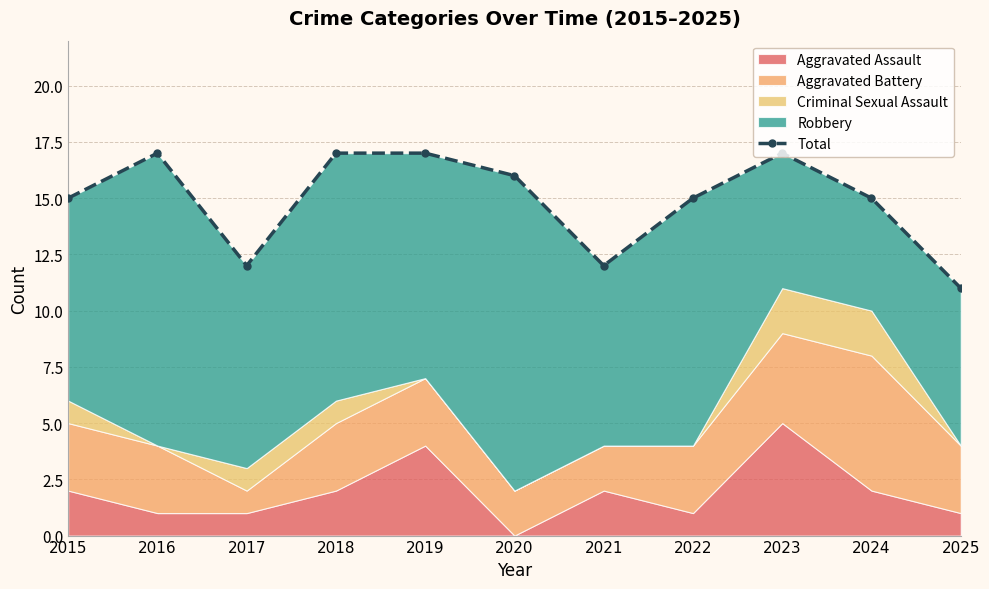

True or false: there are more than 2 points higher than both neighbors.

False